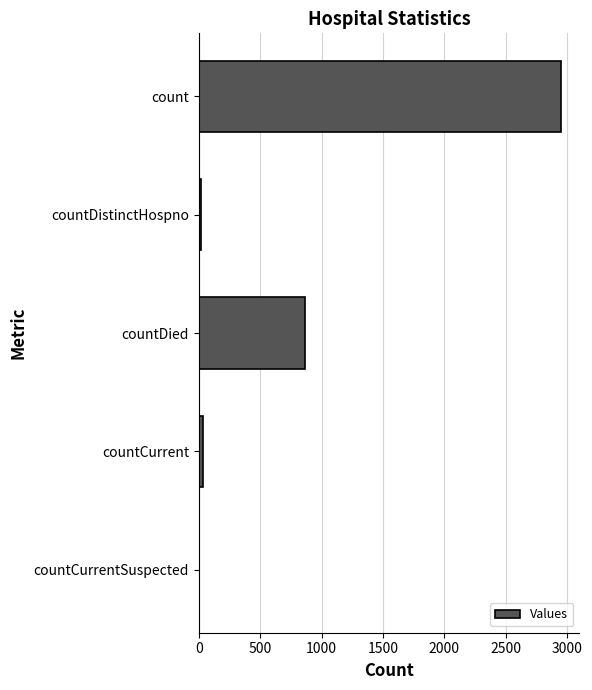

What is the maximum value shown in the chart?

2951